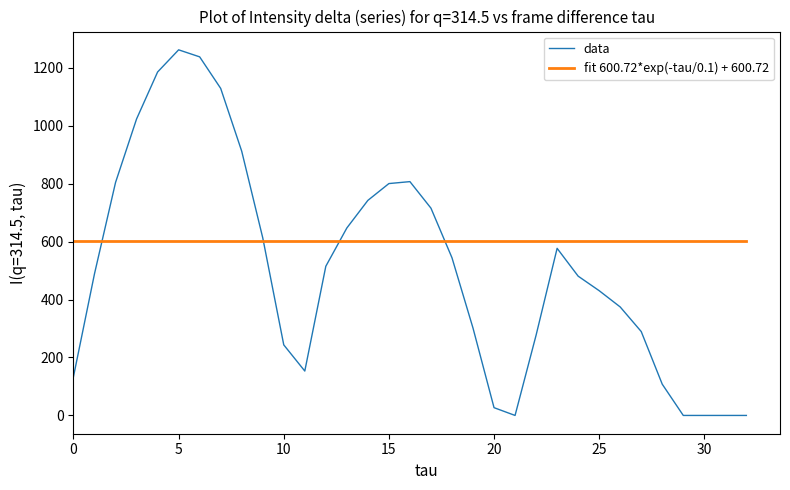

Rank the series by their average value, from lowest to highest.

data, fit 600.72*exp(-tau/0.1) + 600.72